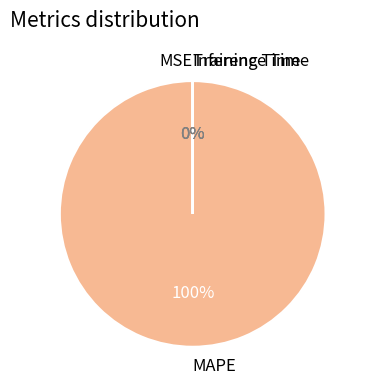

Which slice is the largest?

MAPE